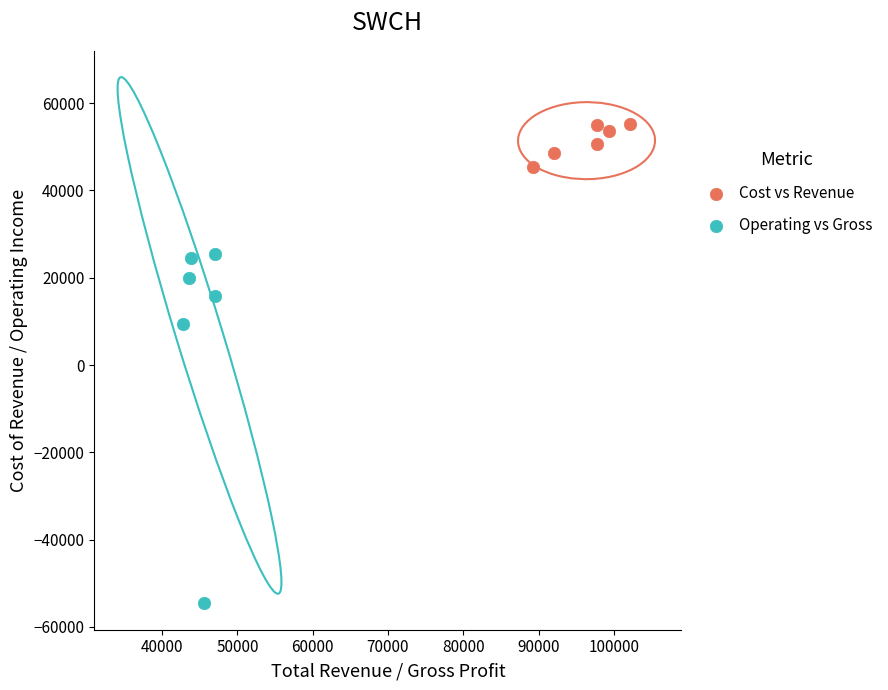

Which series reaches the minimum Y coordinate?

Operating vs Gross